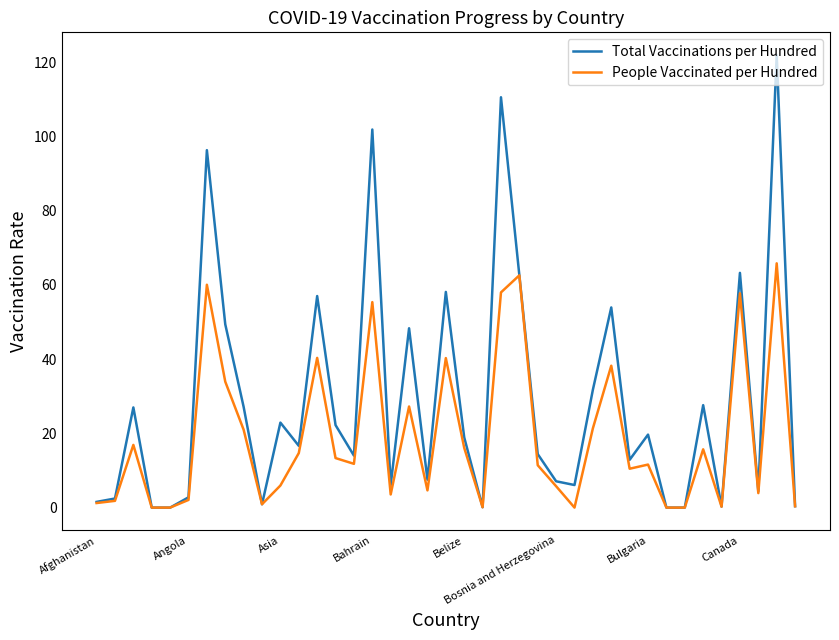

Which series has the largest total across all categories?

Total Vaccinations per Hundred